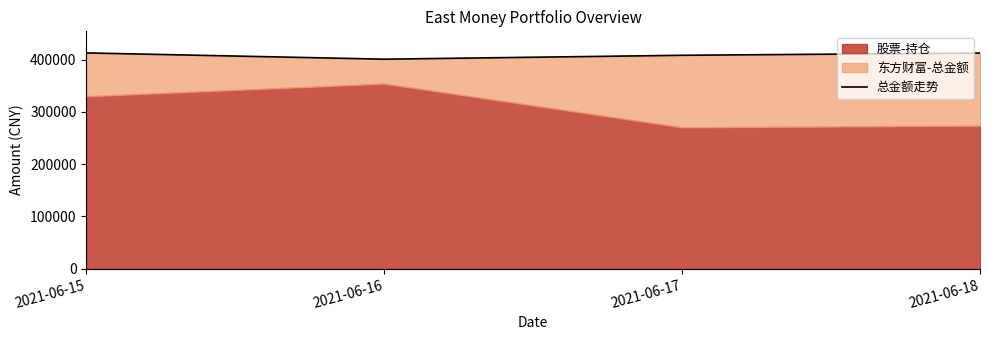

How many categories are shown in the chart?

4